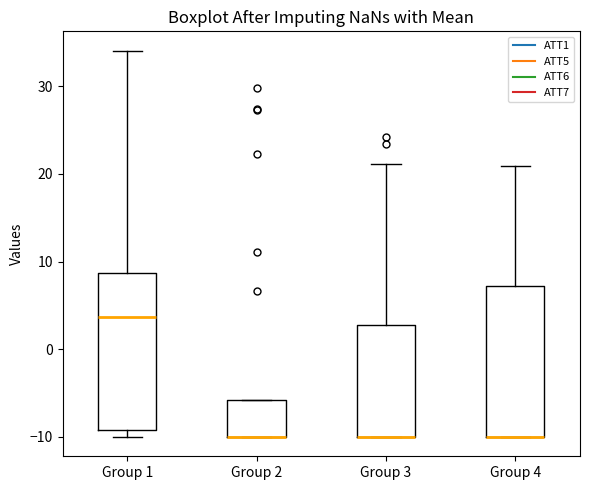

Reading left to right, transcribe this box plot: for each box, give where its median line is, the range the box spans, and where its two whiskers end, as read against the y-axis. The values are not printed on the chart, so give them approximately, as read against the axis.

Group 1: median 4, box -9 to 9, whiskers -10 to 34
Group 2: median -10 (drawn on the box's lower edge), box -10 to -6, whiskers -10 to -6
Group 3: median -10 (drawn on the box's lower edge), box -10 to 3, whiskers -10 to 21
Group 4: median -10 (drawn on the box's lower edge), box -10 to 7, whiskers -10 to 21